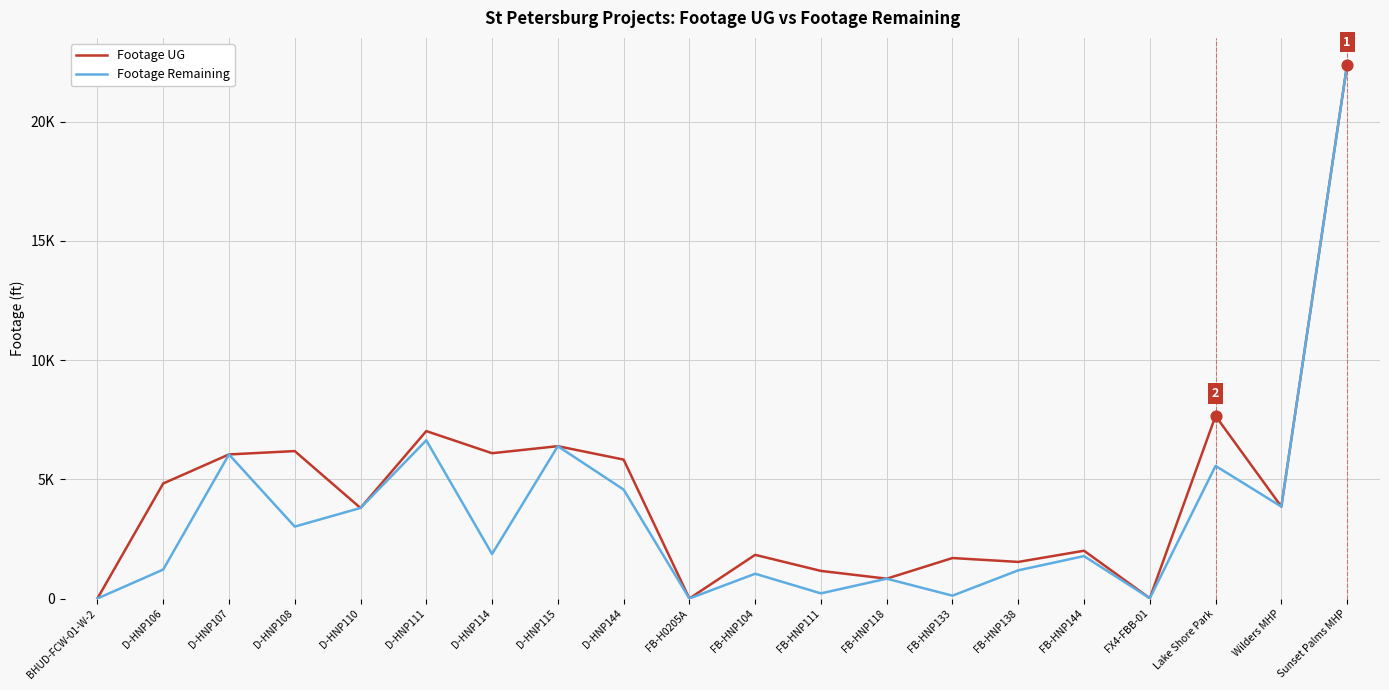

At which category is the sum across all series the highest?

Sunset Palms MHP